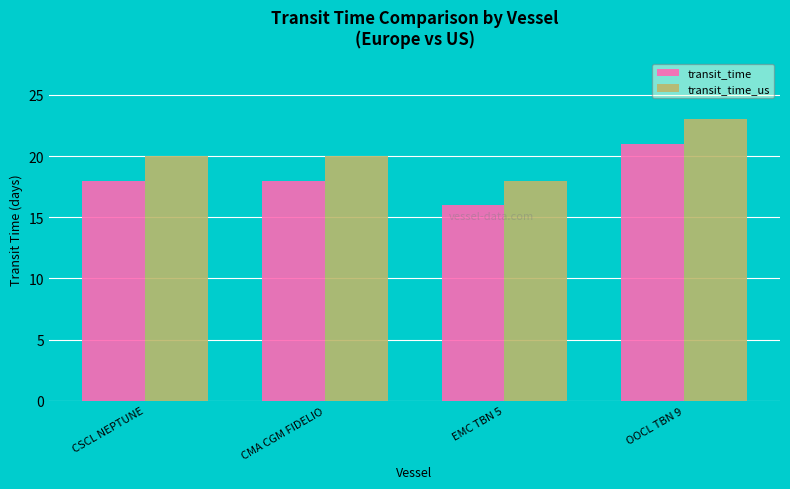

What is the label of the 1st bar from the right?

OOCL TBN 9